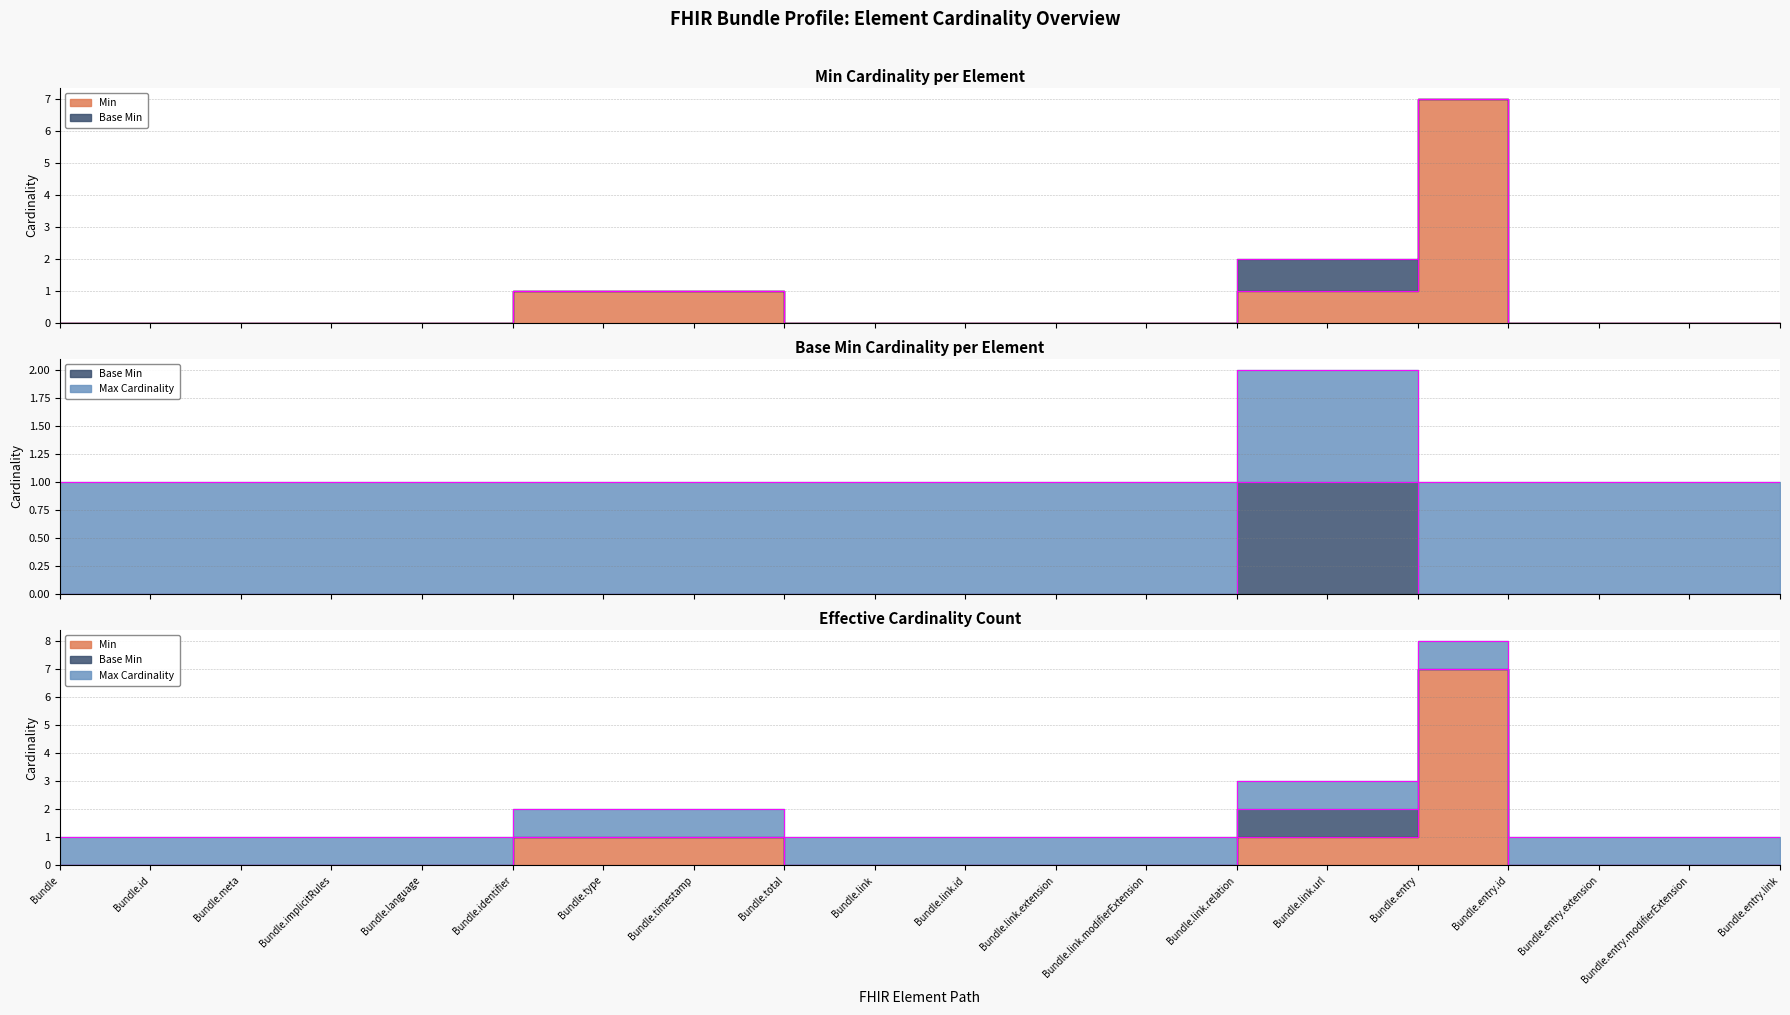

True or false: Base Min and Min intersect in this chart.

False